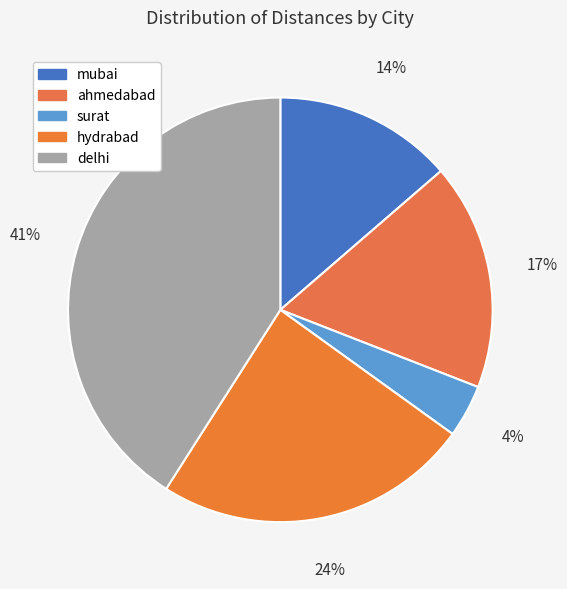

What percentage is the mubai slice, to the nearest percent?

14%